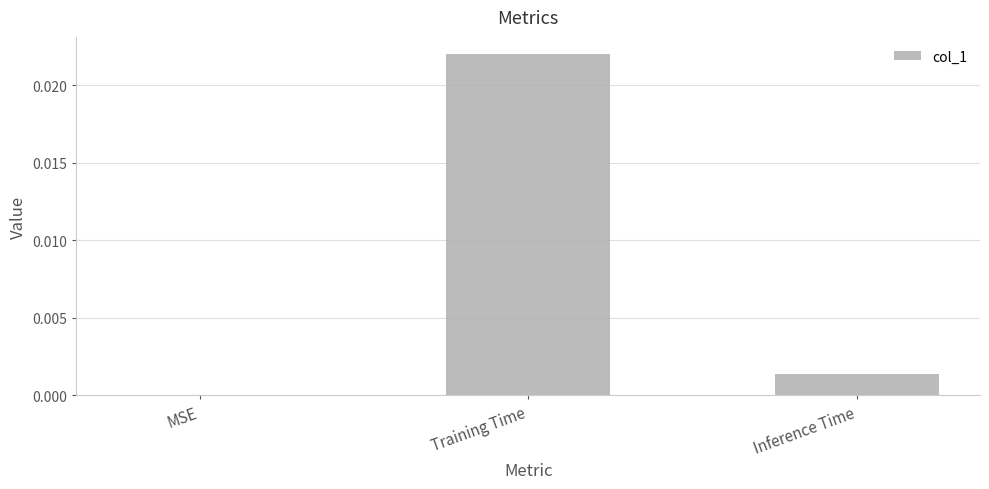

Which has a higher value, Inference Time or MSE?

Inference Time